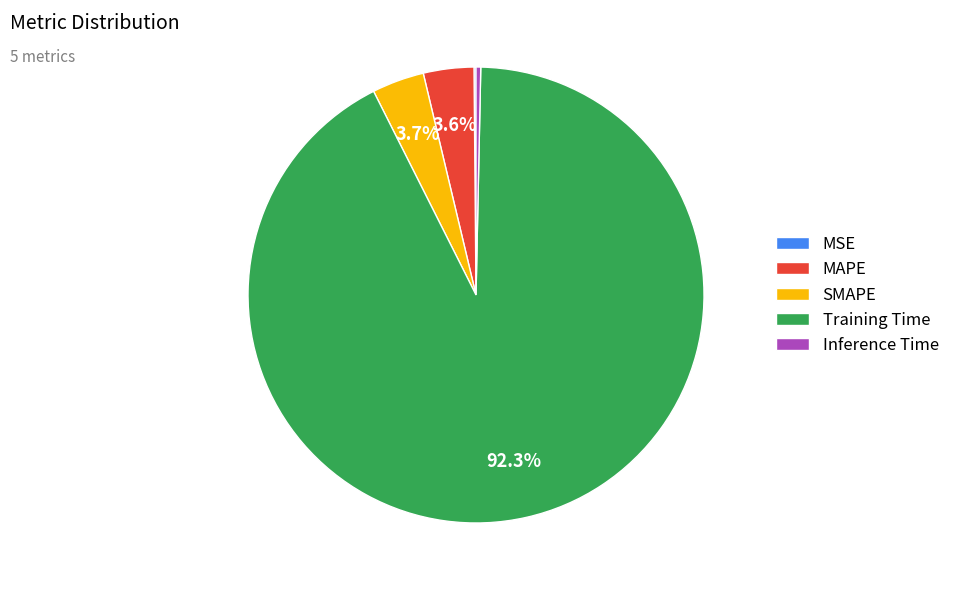

What percentage do MAPE and SMAPE together represent?

7.3%